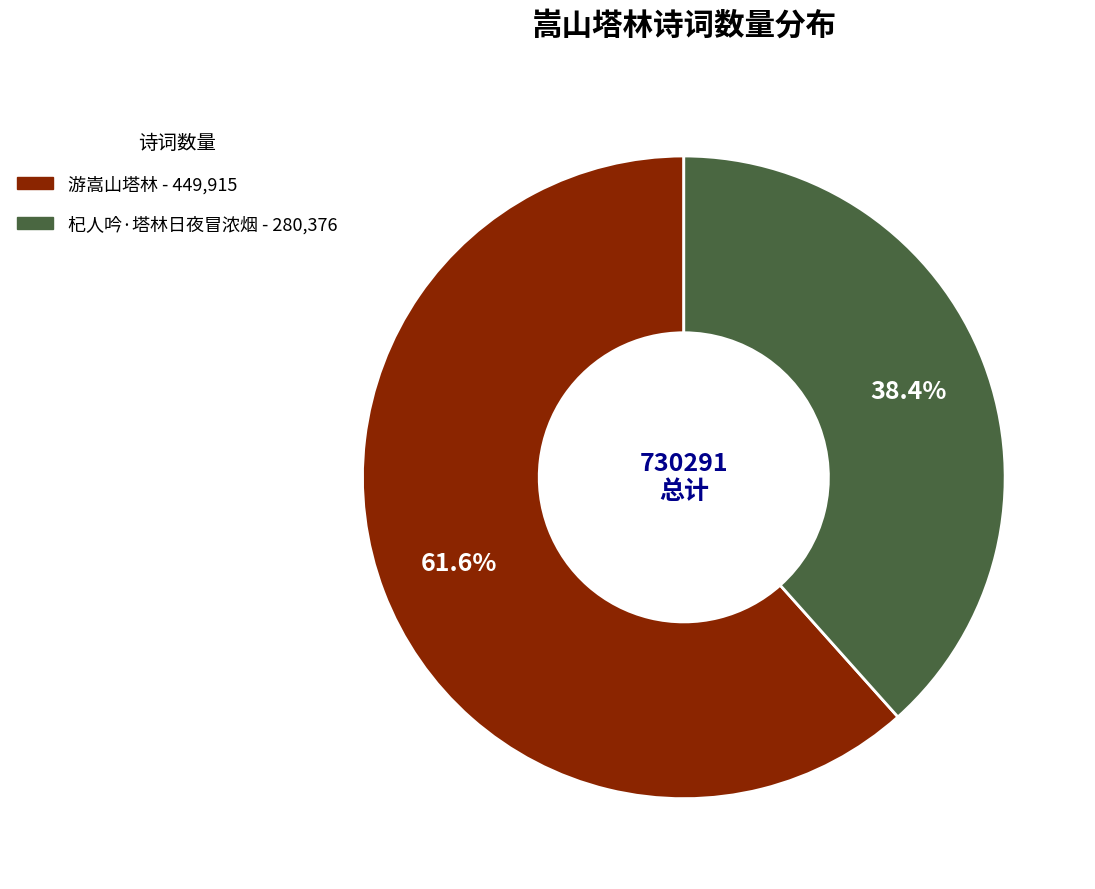

How many slices are in this pie chart?

2